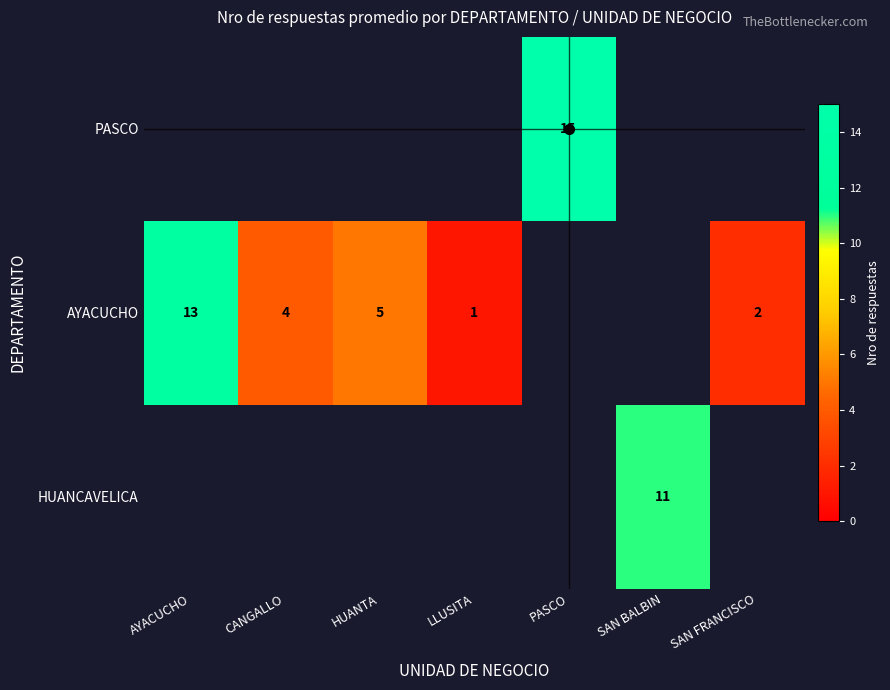

The HUANCAVELICA series shows 11 at SAN BALBIN. True or false?

True